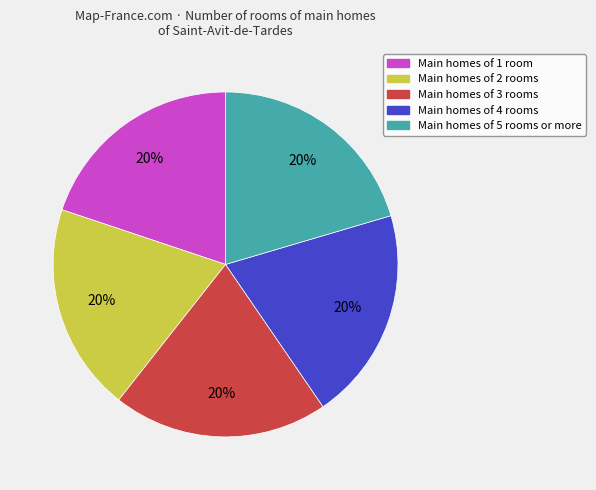

How many segments does this pie chart have?

5